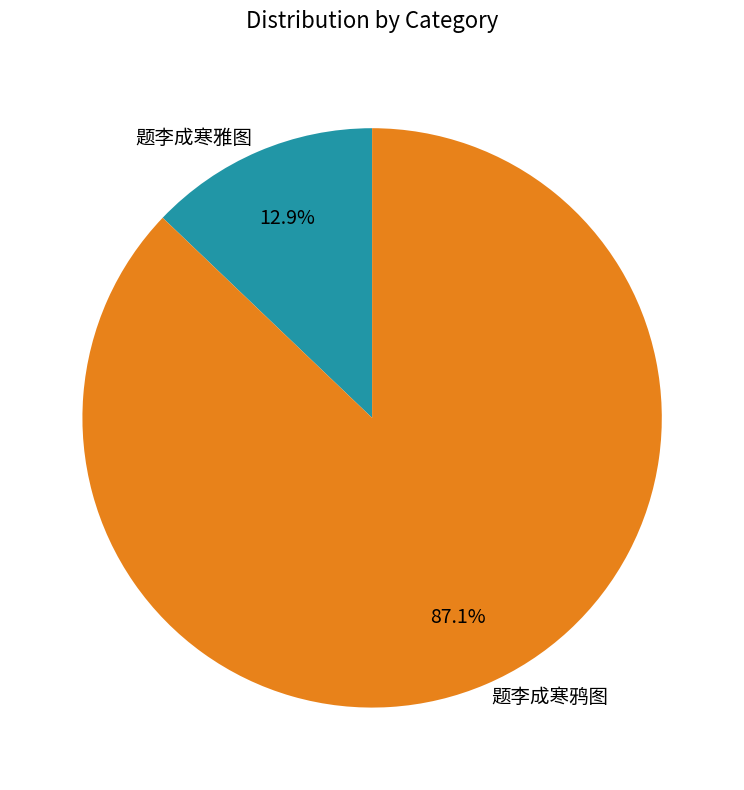

True or false: 题李成寒鸦图 accounts for 77% of the total.

False